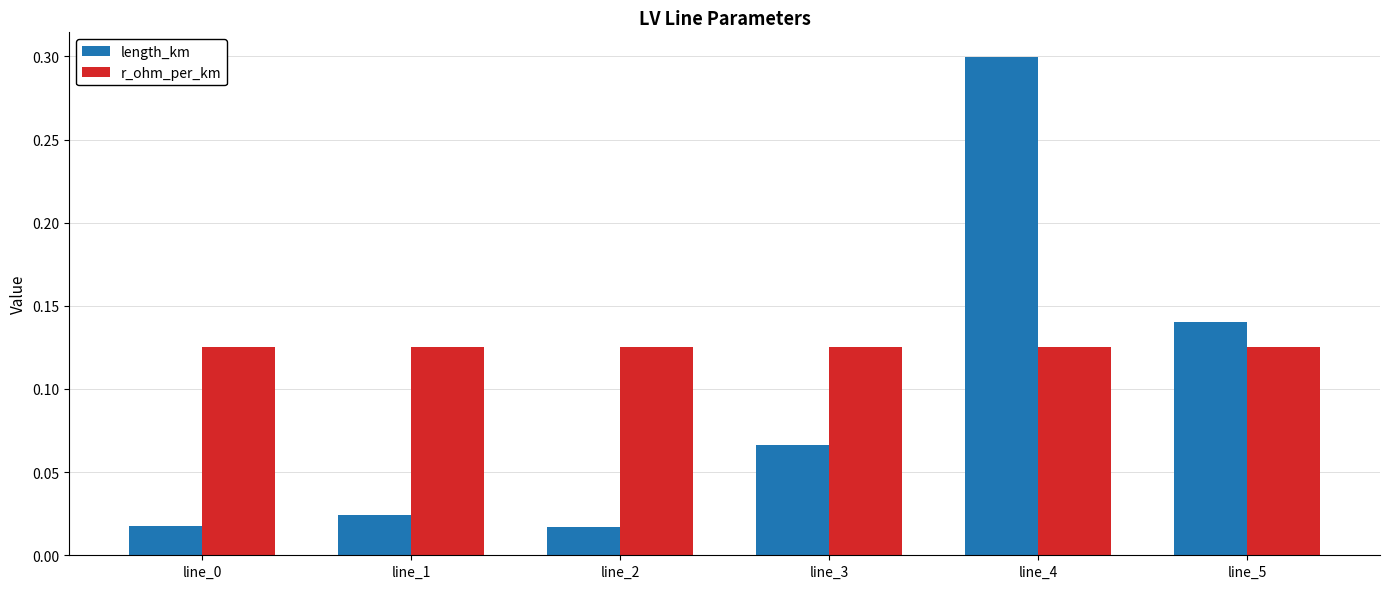

The value of length_km at line_4 is 0.2. True or false?

False